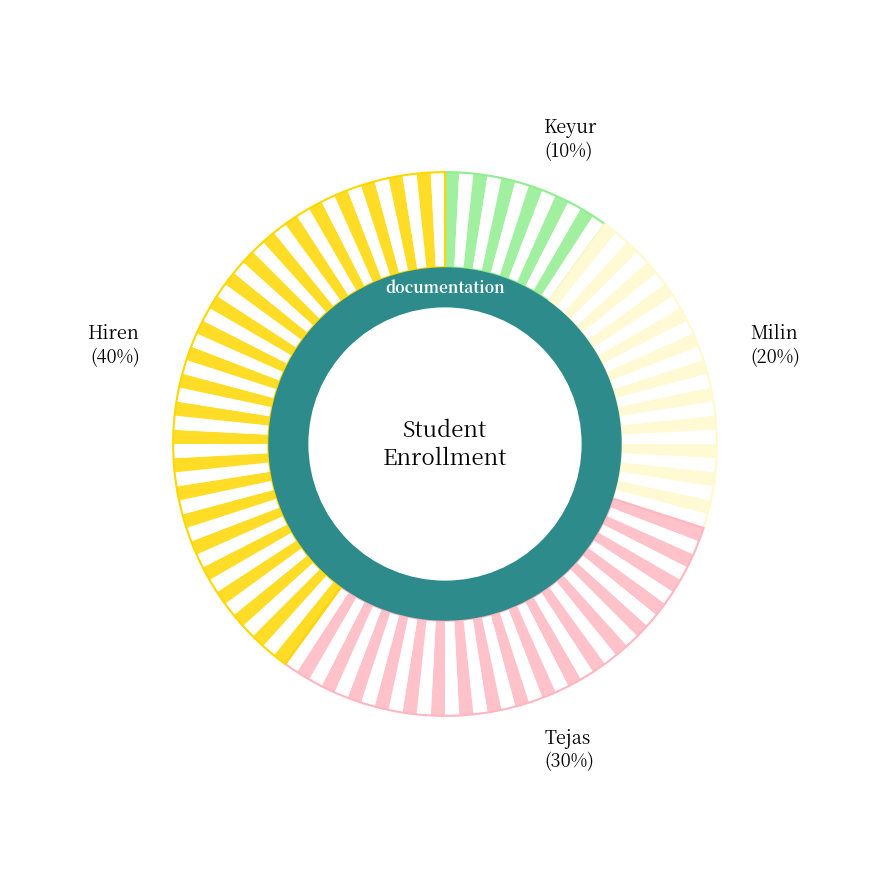

What is the change in value from Milin to Hiren?

+20